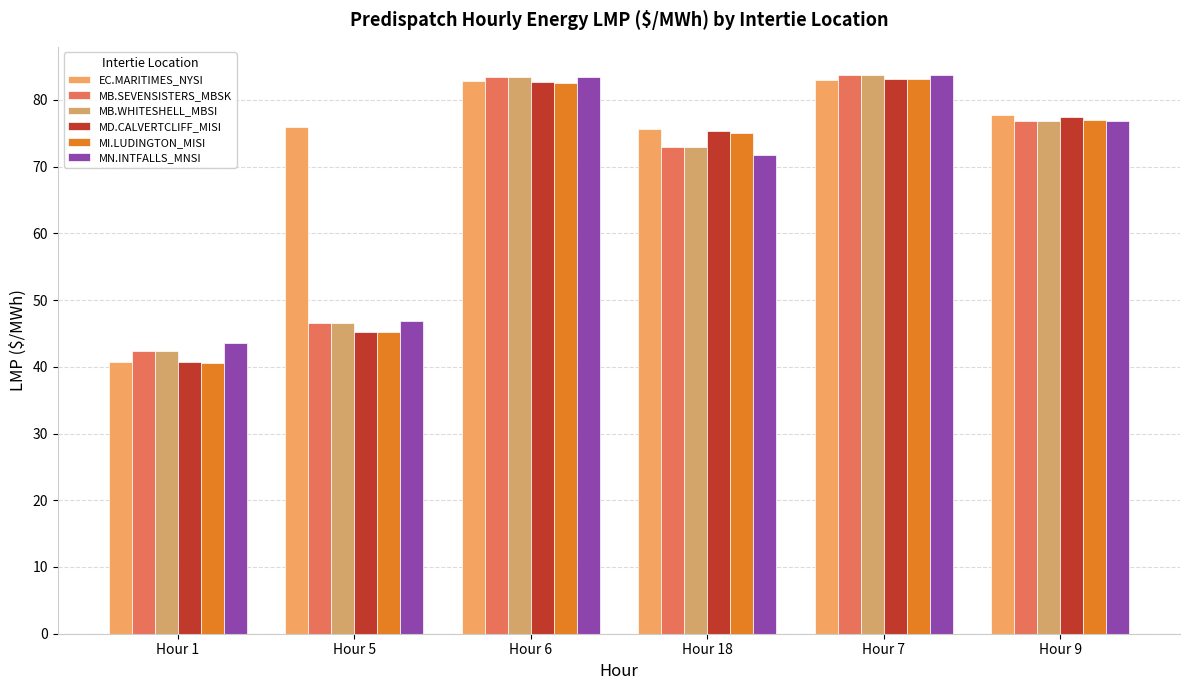

What is the average value of the MB.WHITESHELL_MBSI series?

67.6